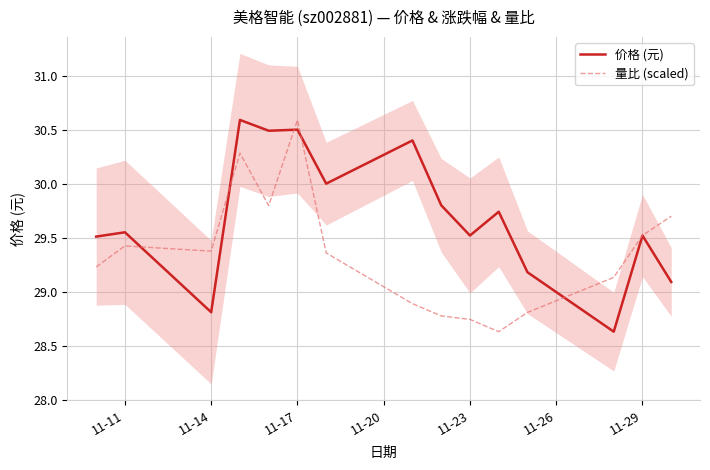

Reading left to right, list all the values displayed in this chart.

价格 (元): 29.5	29.6	28.8	30.6	30.5	30.5	30.0	30.4	29.8	29.5	29.7	29.2	28.6	29.5	29.1
量比 (scaled): 29.2	29.4	29.4	30.3	29.8	30.6	29.4	28.9	28.8	28.7	28.6	28.8	29.1	29.5	29.7